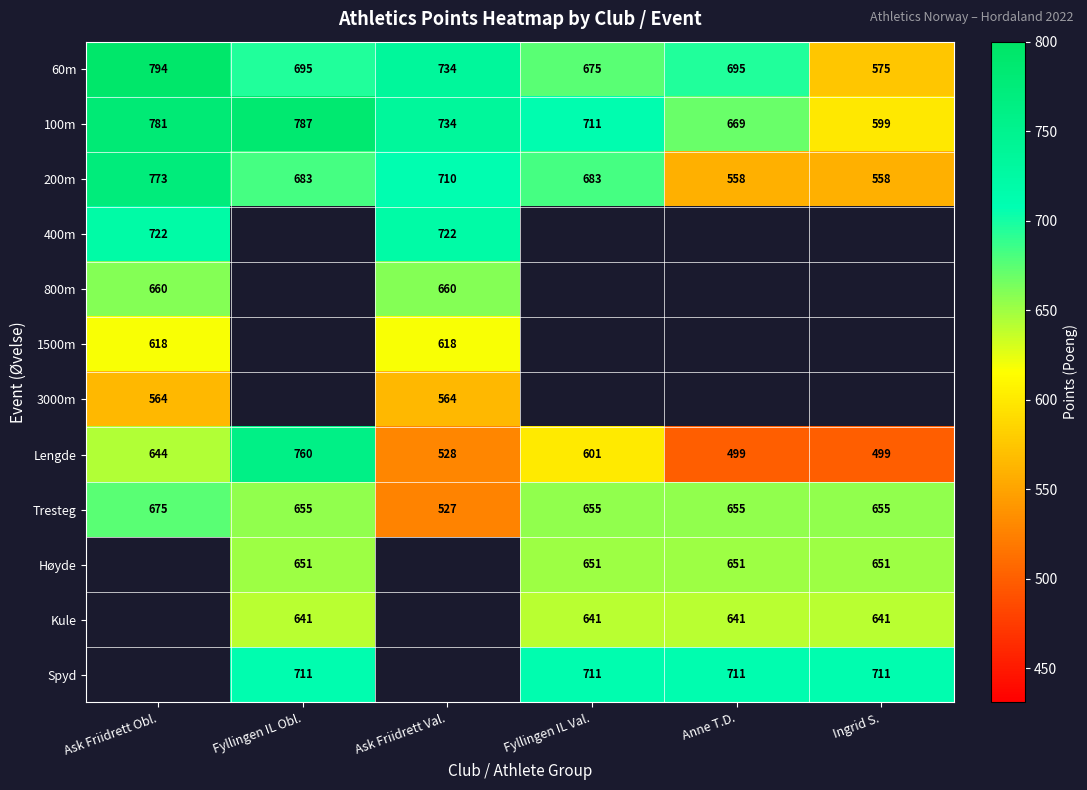

Which category has the lowest value in the Tresteg series?

Ask Friidrett Val.